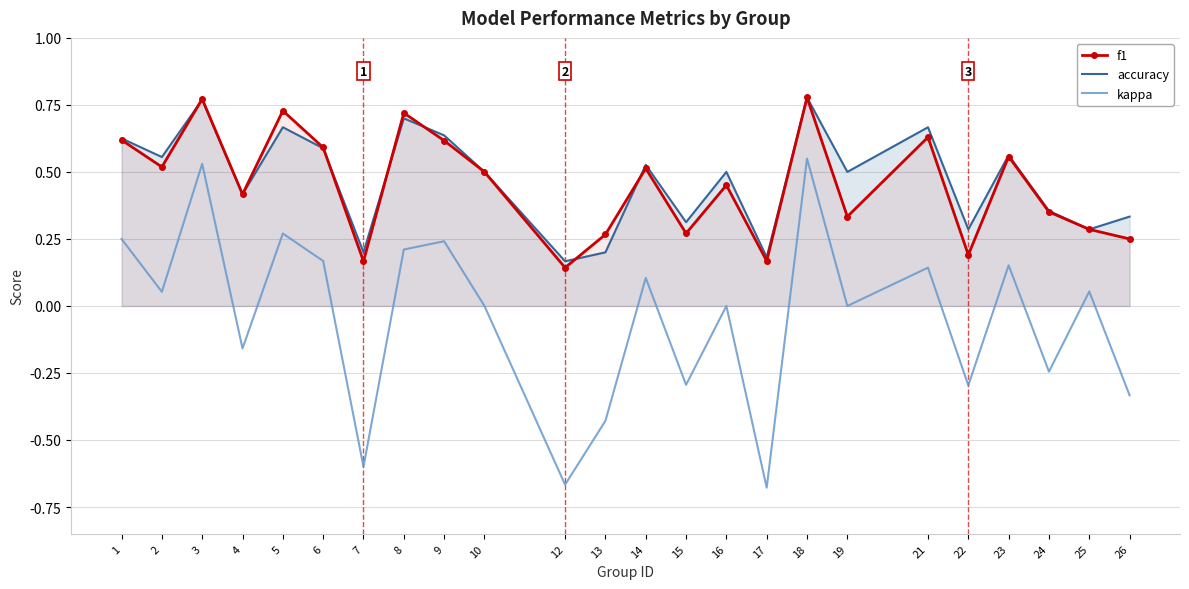

What is the highest value of the f1 series?

0.8